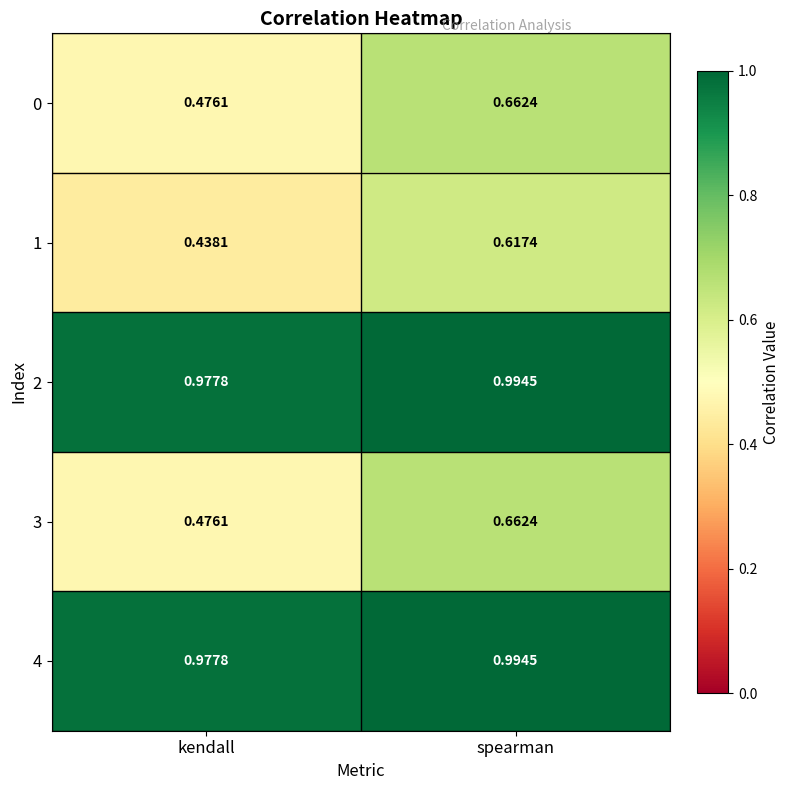

At which category is the sum across all series the highest?

spearman